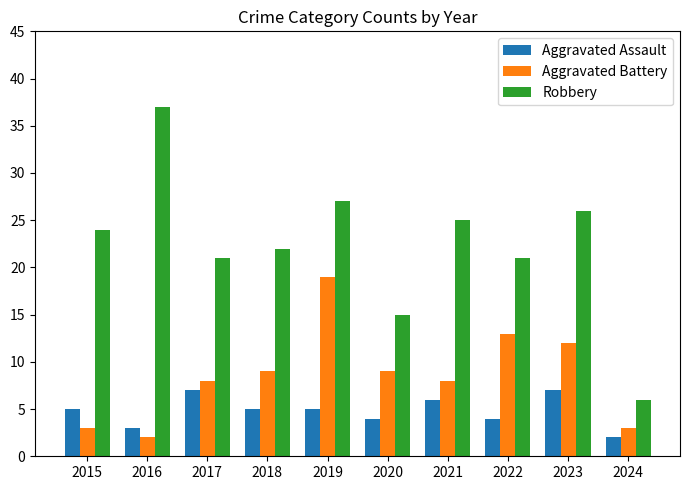

Count the number of categories in the chart.

10